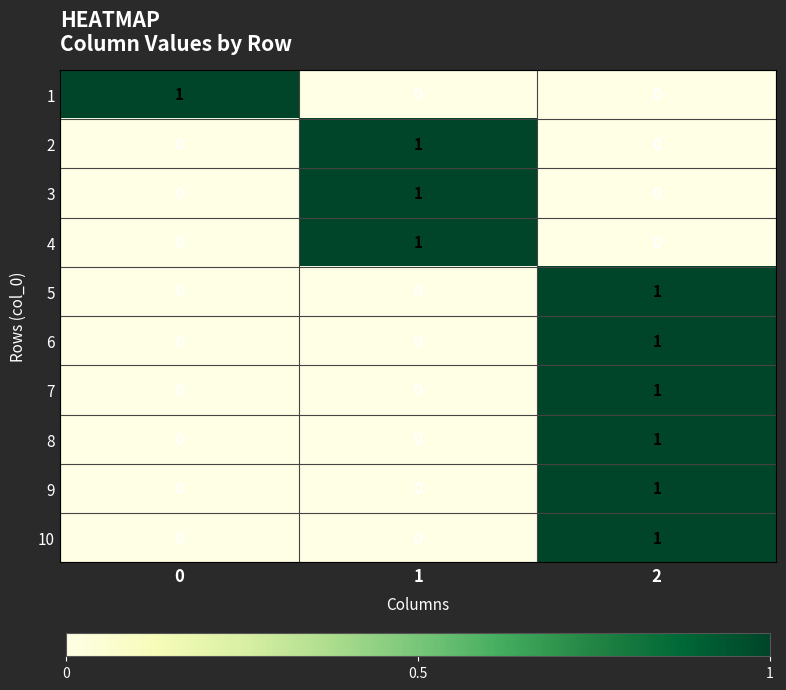

At how many categories does at least one series exceed 0?

3